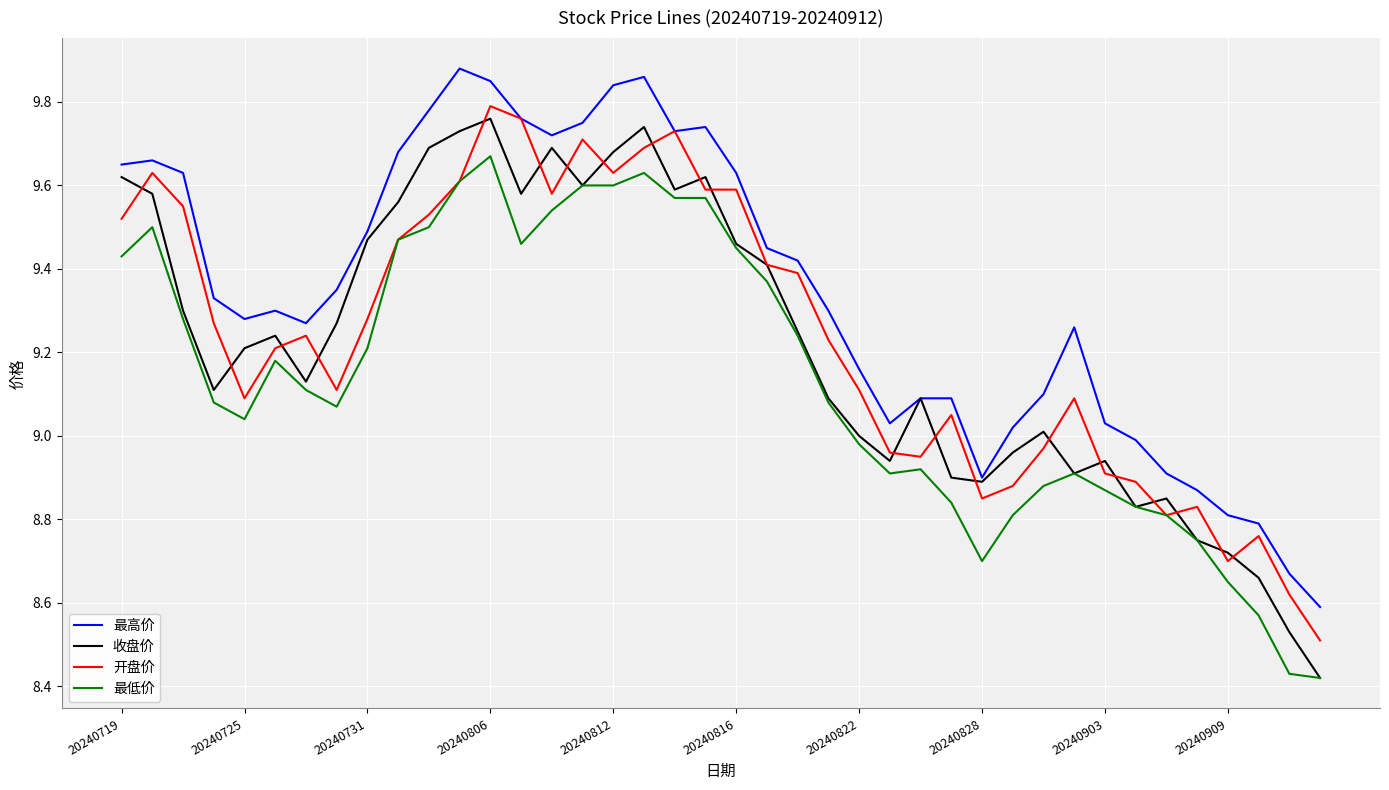

True or false: 最高价 and 最低价 cross at least once.

False